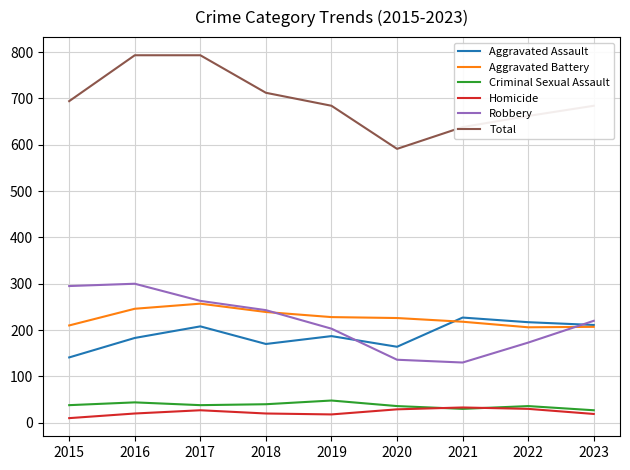

What is the spread (max minus min) of values at 2021?

608